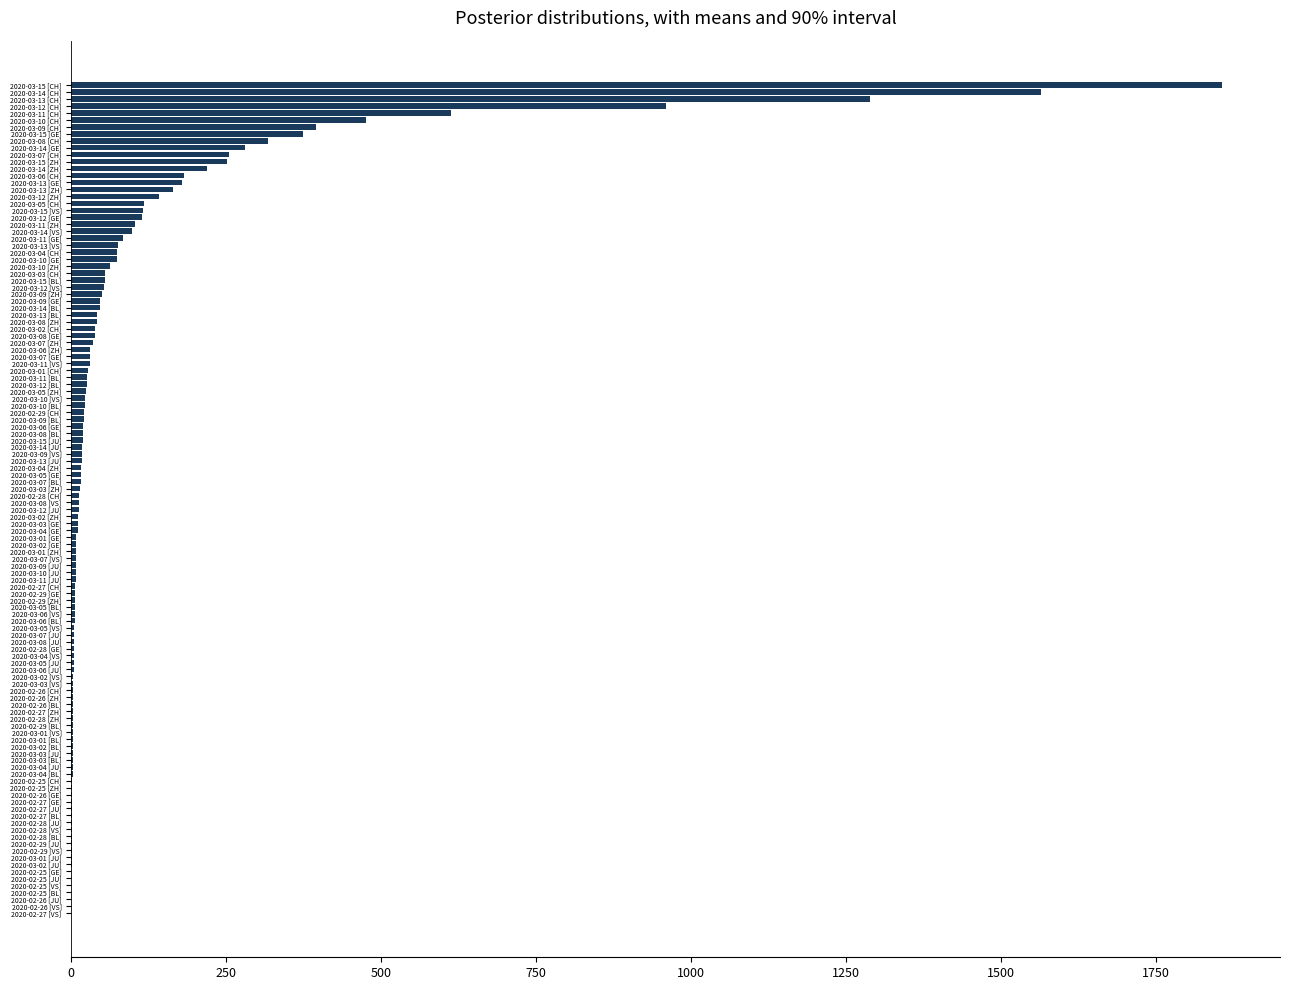

Where is the data nearest to the value 929?

2020-03-12 [CH]